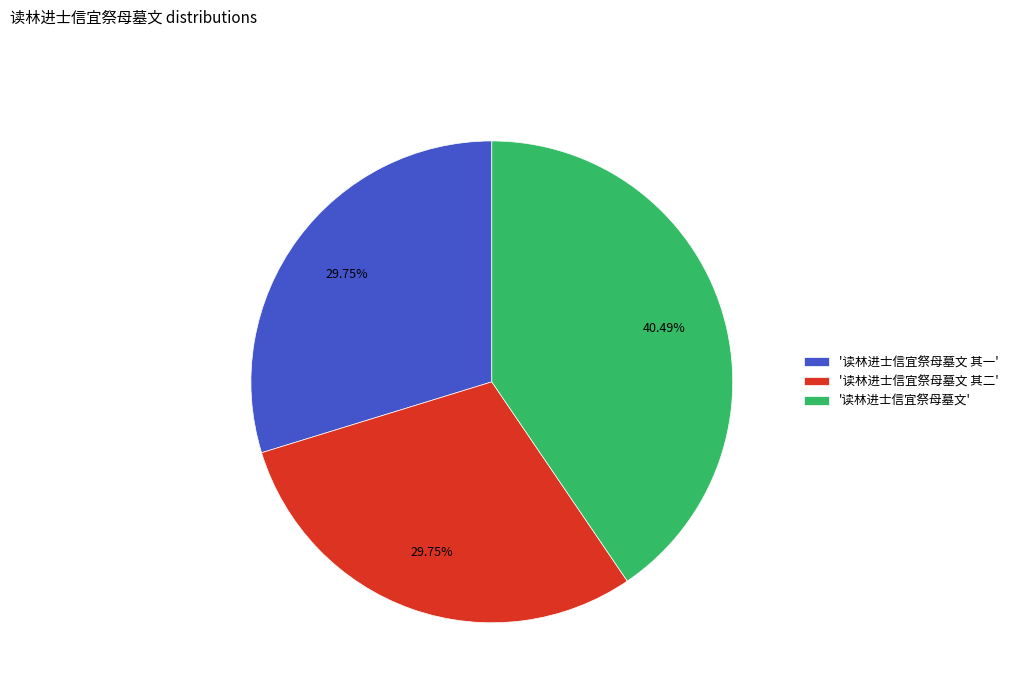

Is the sum of '读林进士信宜祭母墓文' and '读林进士信宜祭母墓文 其一' greater than half?

Yes